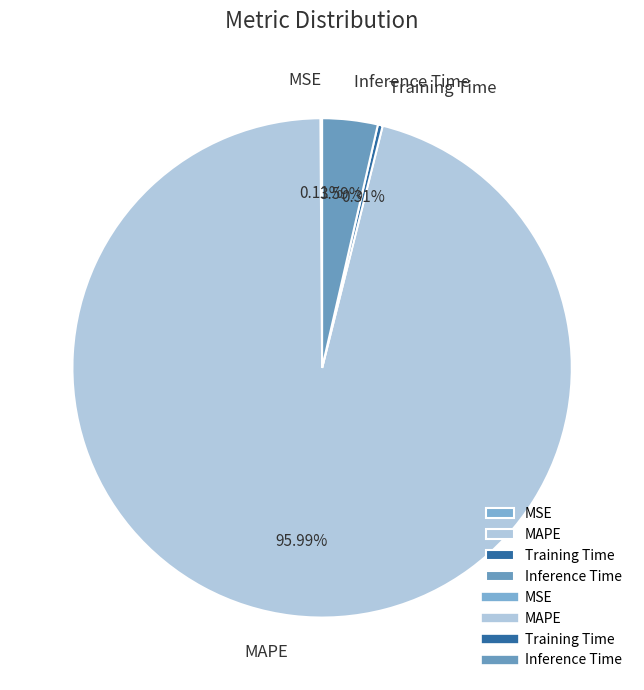

Which slice is the largest?

MAPE